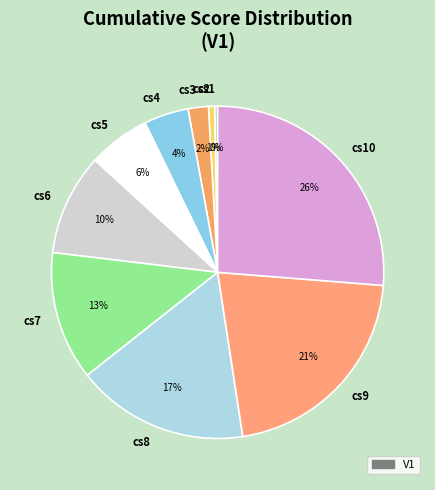

How many segments does this pie chart have?

10